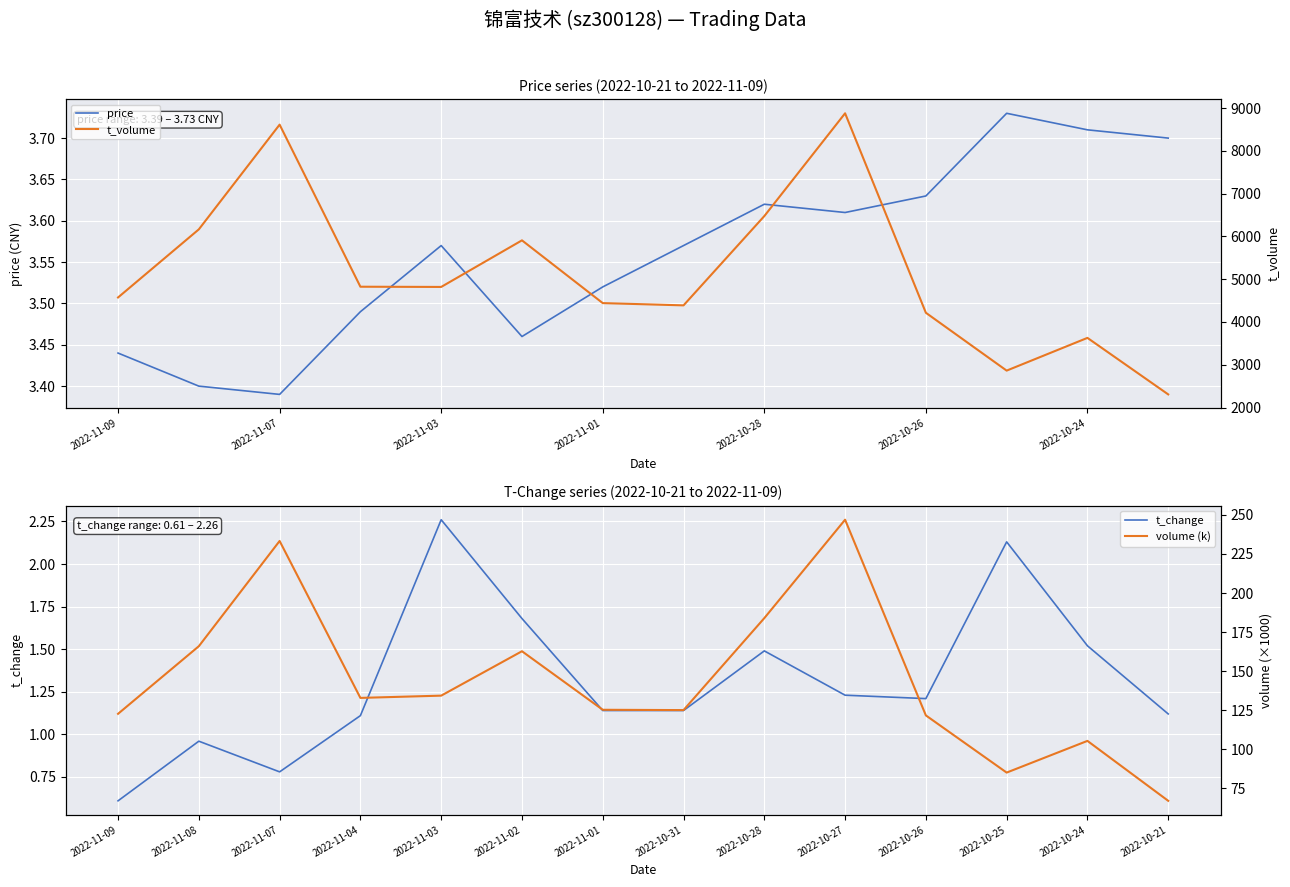

At which label is price closest to 3?

2022-11-07